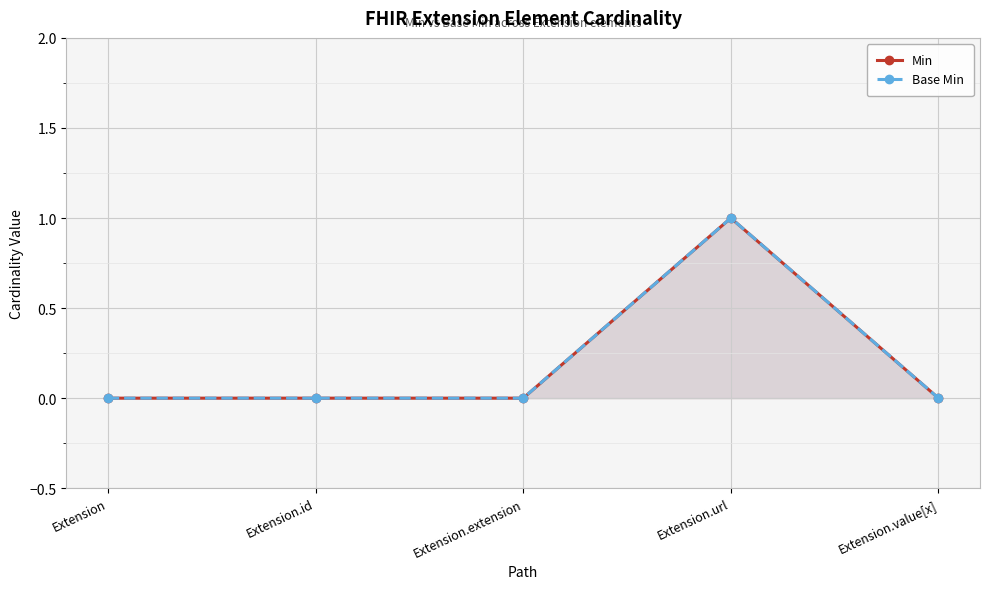

True or false: Base Min and Min cross at least once.

False